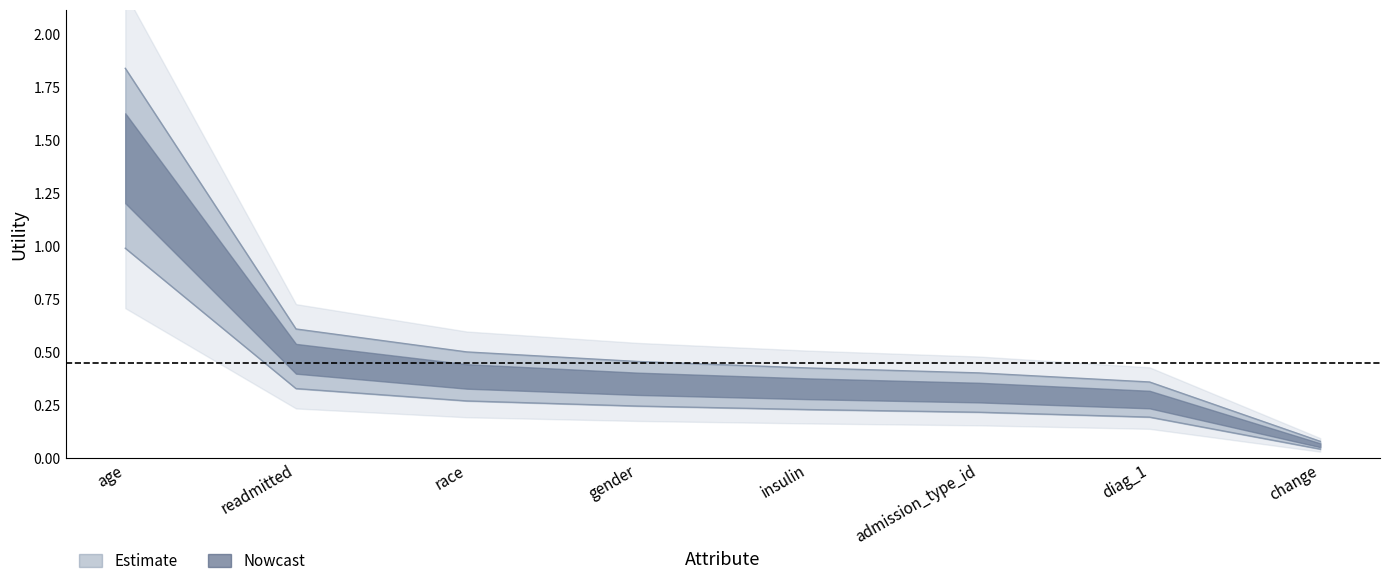

List the labels in order of value, largest first.

age, readmitted, race, gender, insulin, admission_type_id, diag_1, change